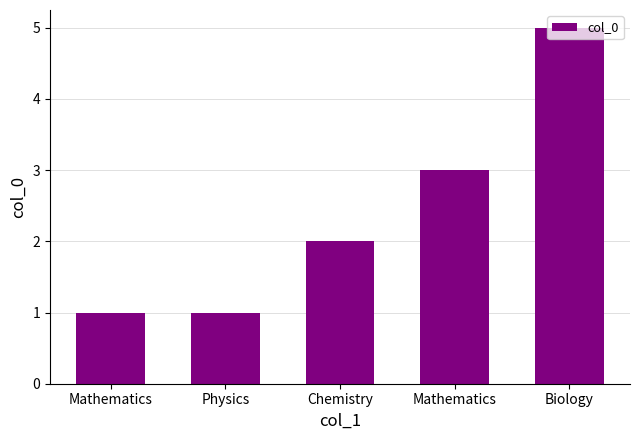

How many bars are there in total?

5